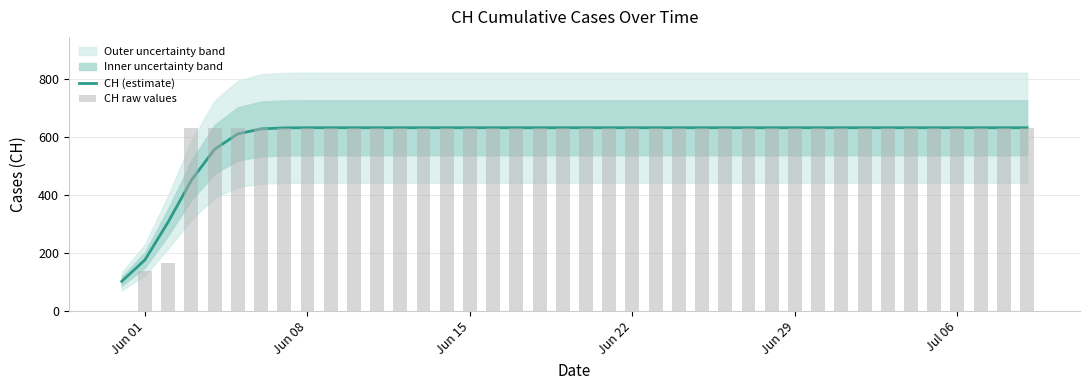

Which series has the widest spread of values?

CH raw values